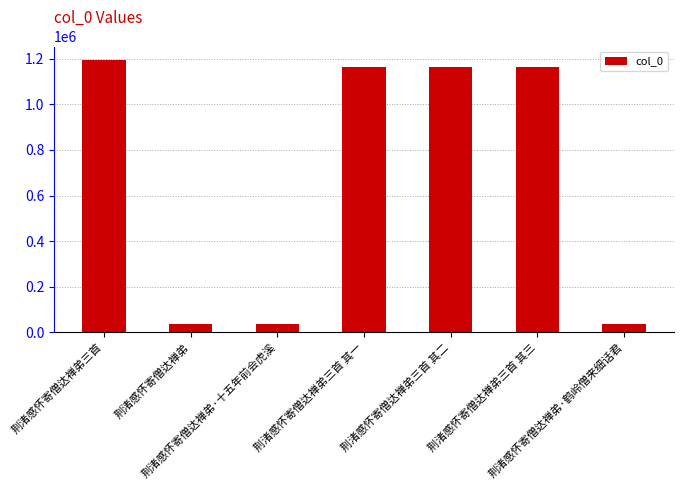

What is the maximum value shown in the chart?

1194225